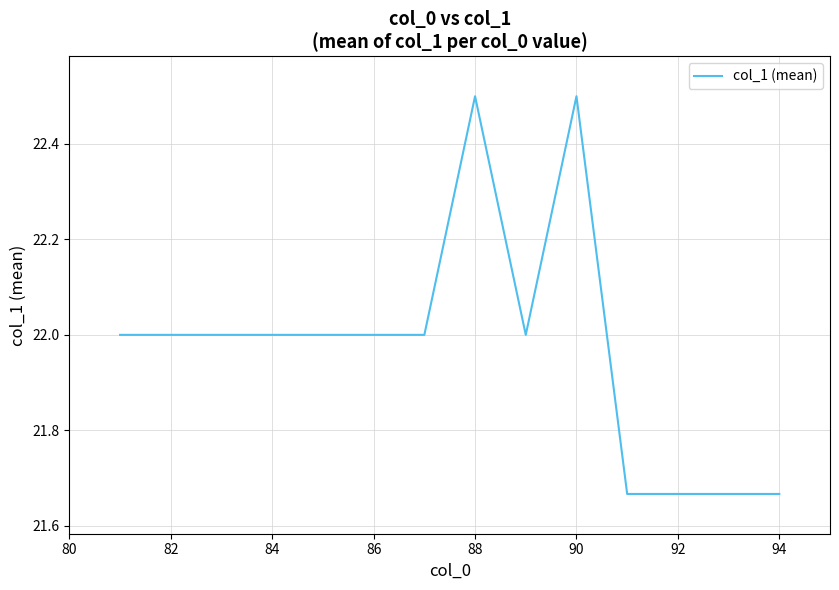

What is the greatest value displayed?

22.5